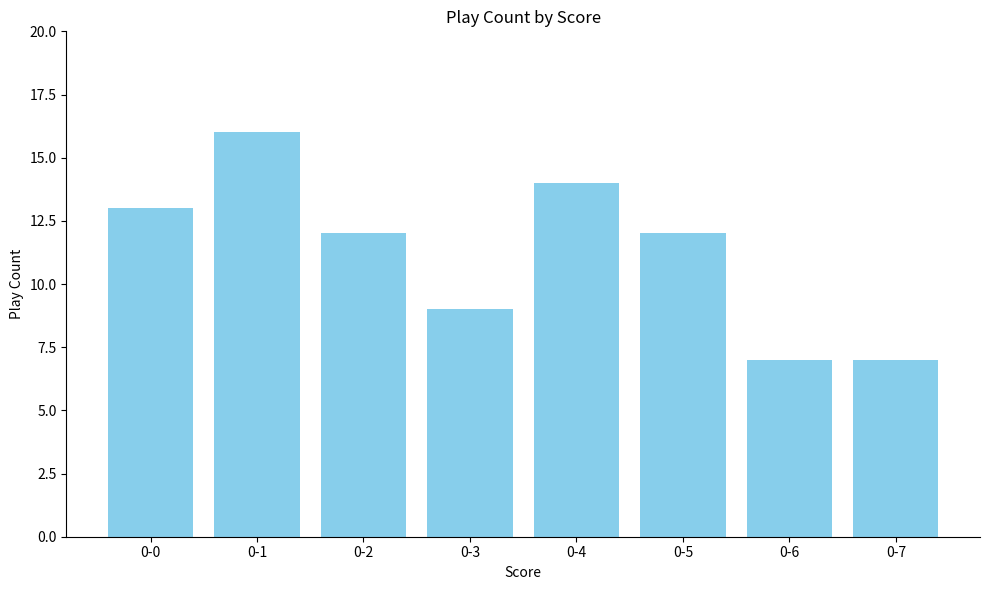

What is the value of the 4th bar from the left?

9